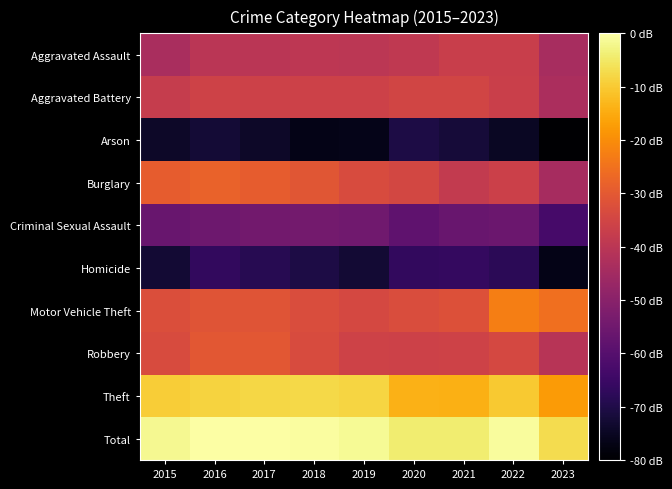

At which category is the sum across all series the highest?

2016